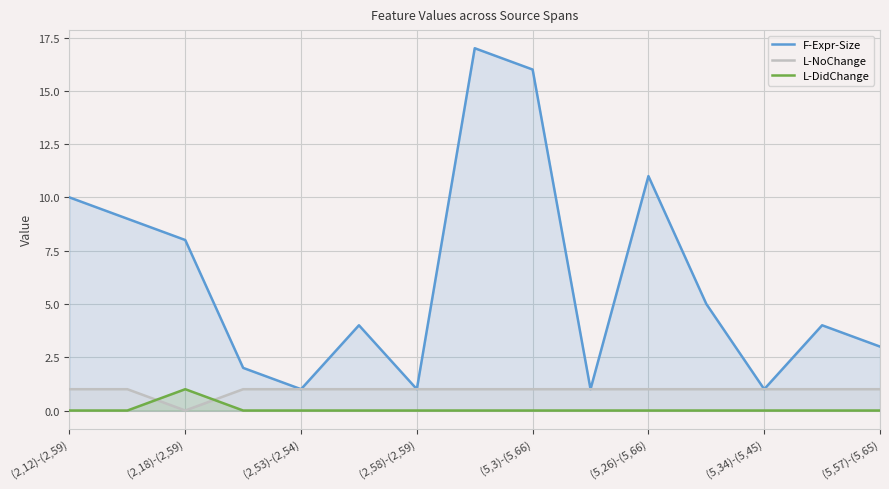

True or false: F-Expr-Size and L-DidChange intersect in this chart.

False